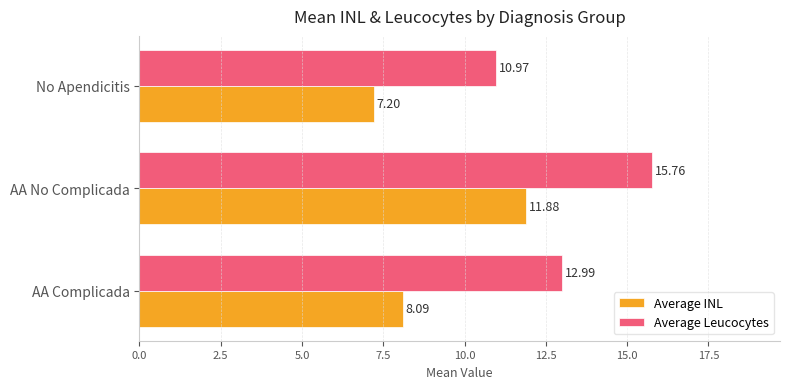

Rank the series by their average value, from highest to lowest.

Average Leucocytes, Average INL